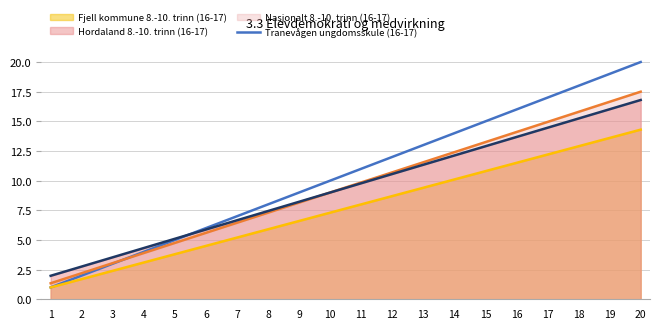

At which label does Tranevågen ungdomsskule (16-17) first exceed 11?

12